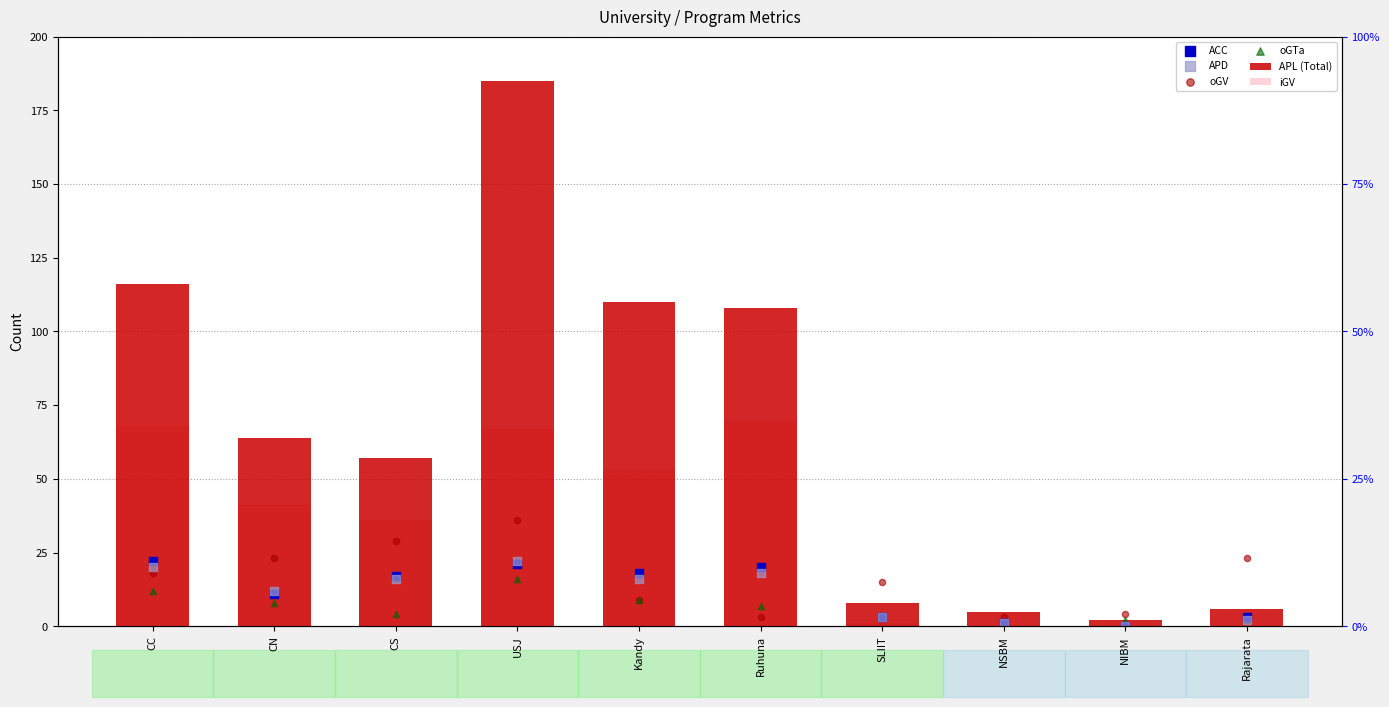

What are all the series names shown in the legend?

APL (Total), iGV, ACC, APD, oGV, oGTa